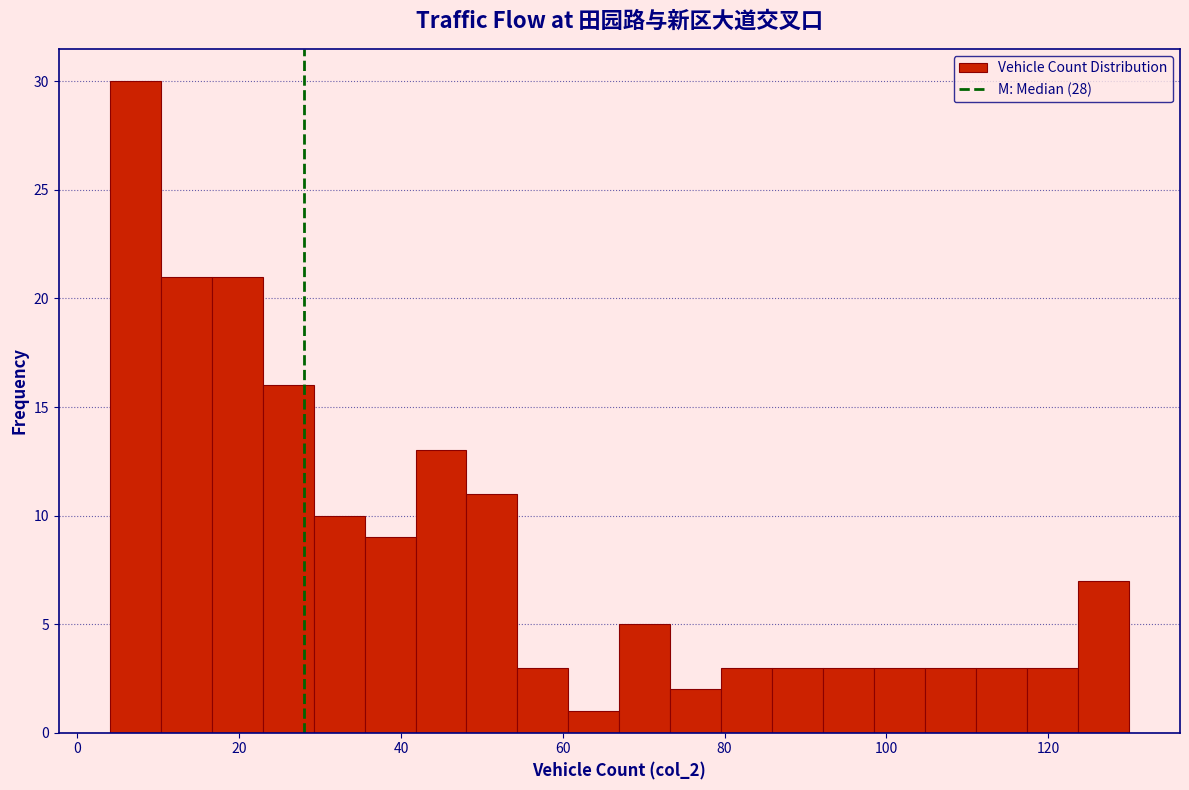

Read against the x-axis, roughly where is the centre of the tallest bar?

8